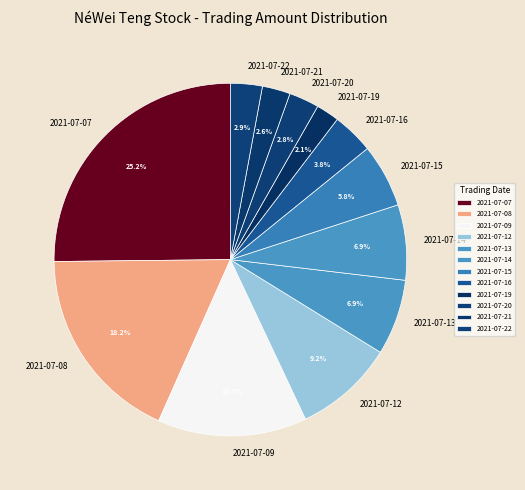

Which category has the biggest portion of the pie?

2021-07-07